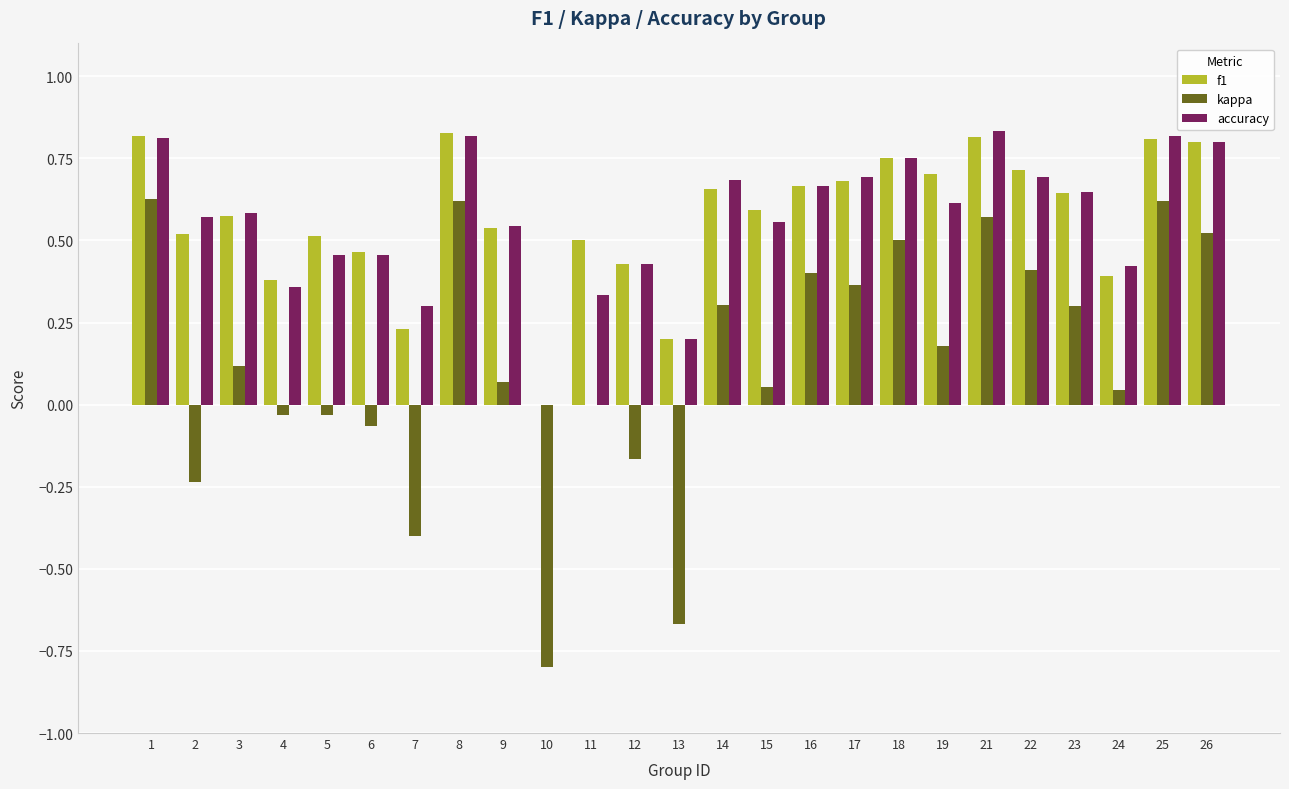

True or false: kappa has a value of -0.1 at 2.

False